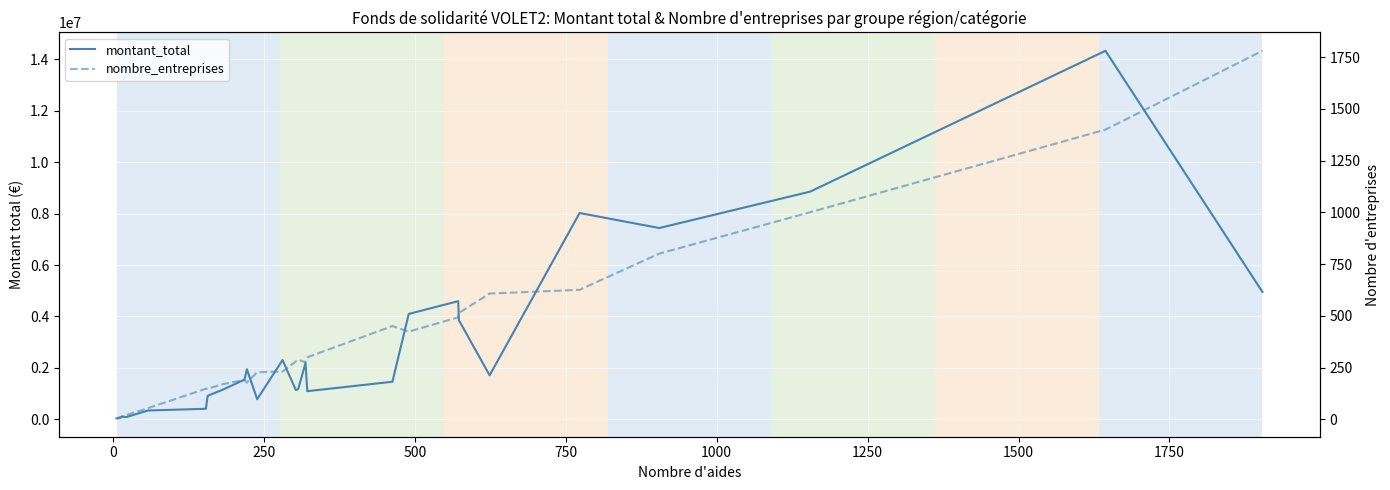

What is the value of the montant_total point at the 14th from the left?

1137581.7